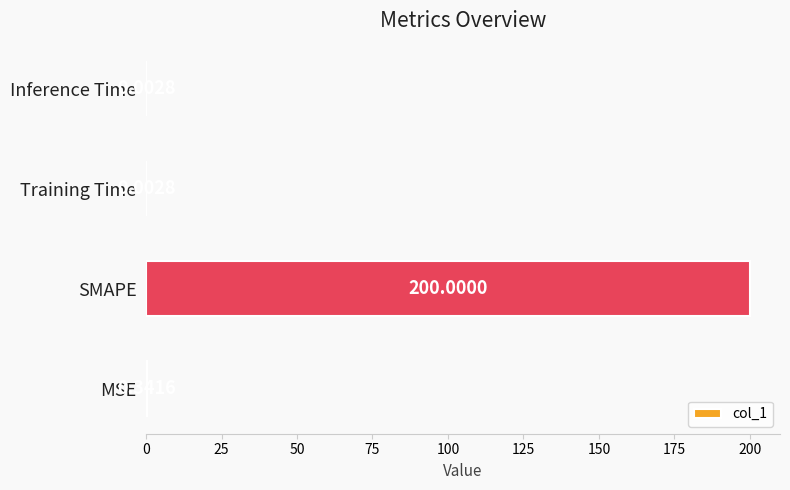

At which category does the chart reach its peak across all series?

SMAPE